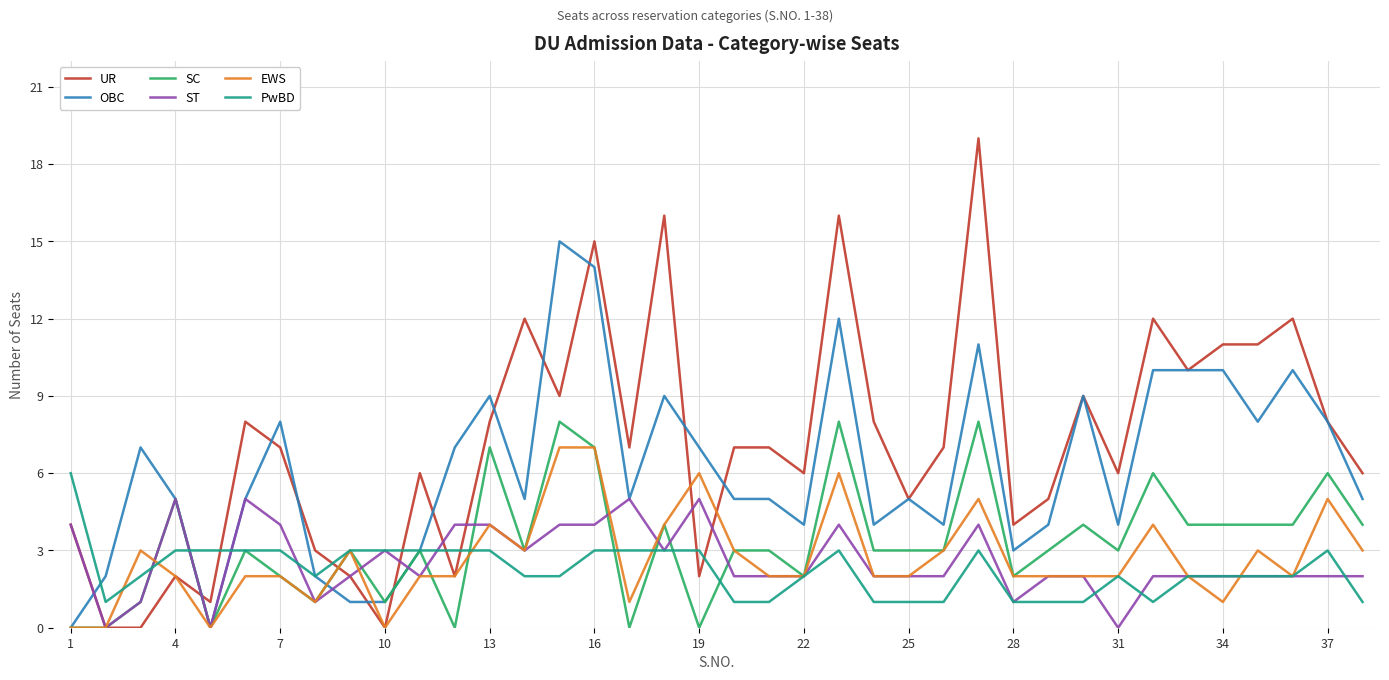

Which series has the largest total across all categories?

UR